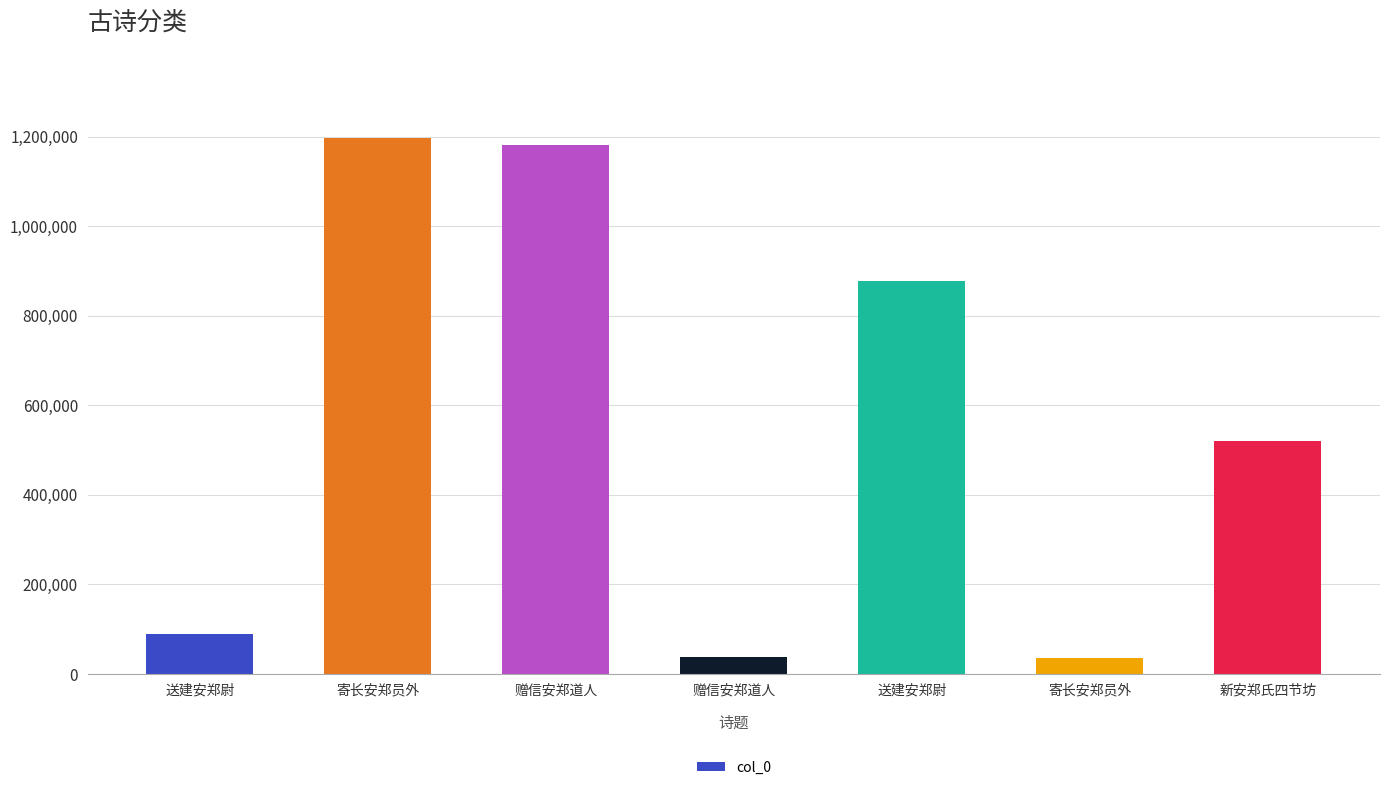

What is the greatest value displayed?

1196529